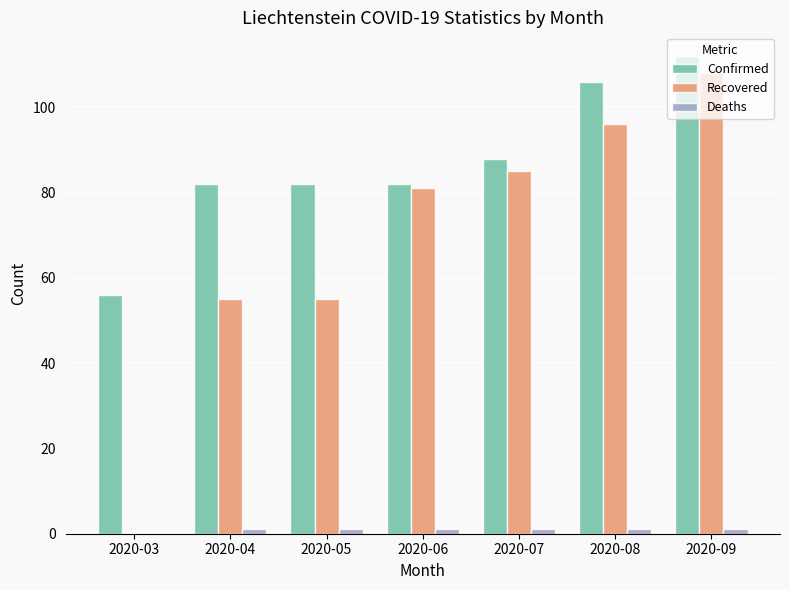

Is it true that Confirmed equals 112 at 2020-09?

True